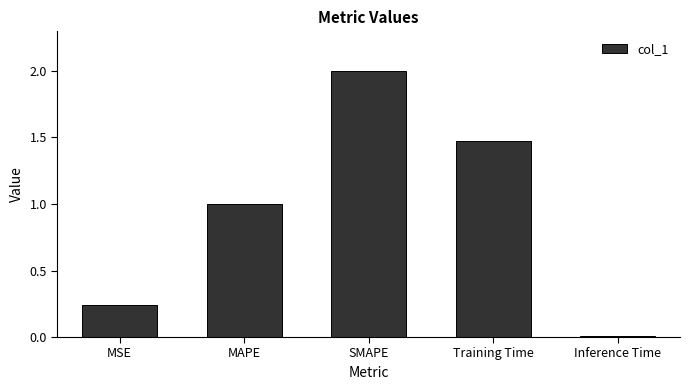

How many bars are there in total?

5